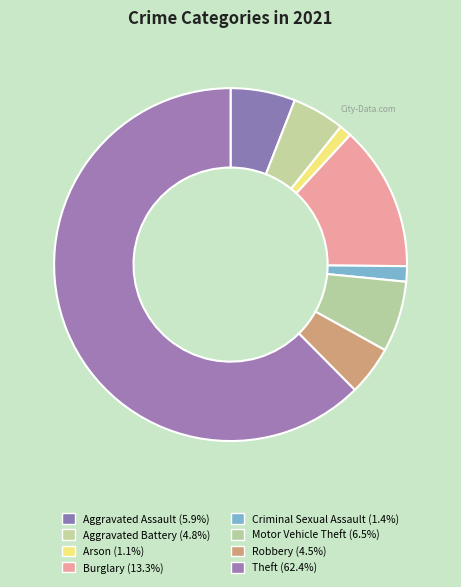

How many slices are in this pie chart?

8